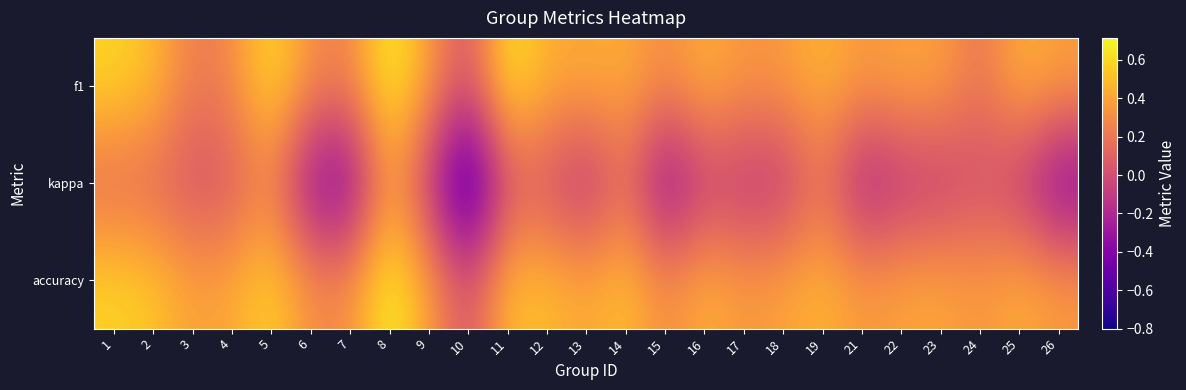

Which category has the highest value across all series?

8